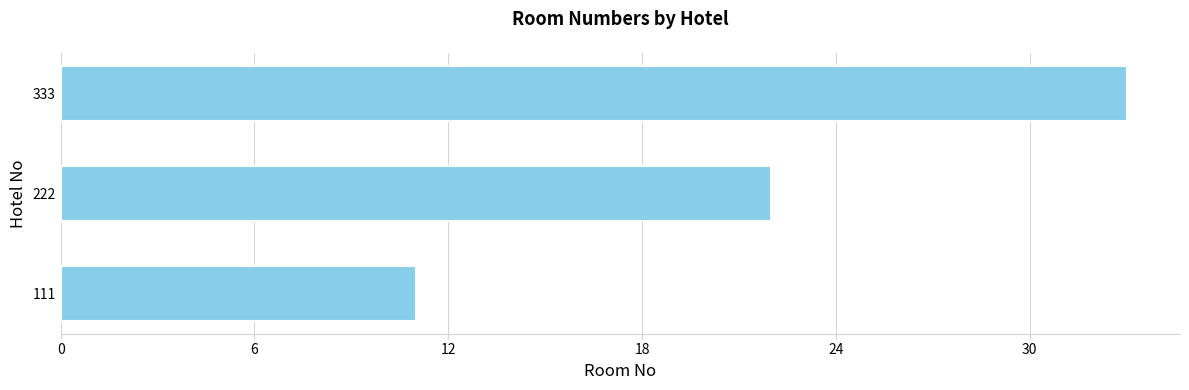

The chart shows a value of 22 at 222. True or false?

True